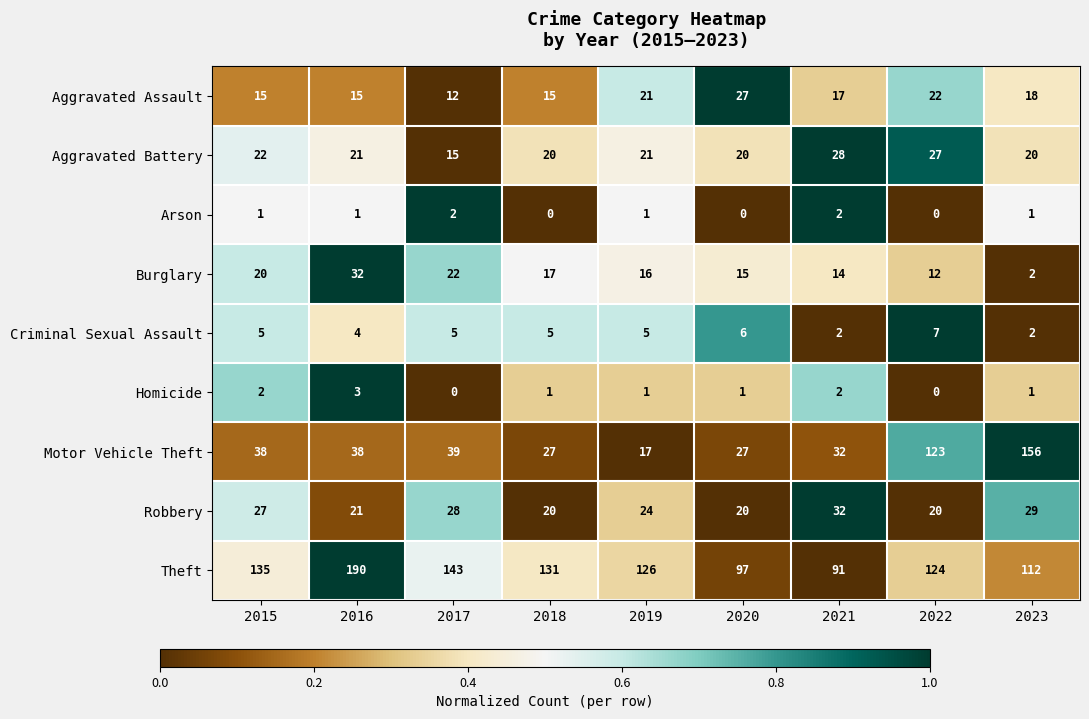

The value of Criminal Sexual Assault at 2019 is 5. True or false?

True